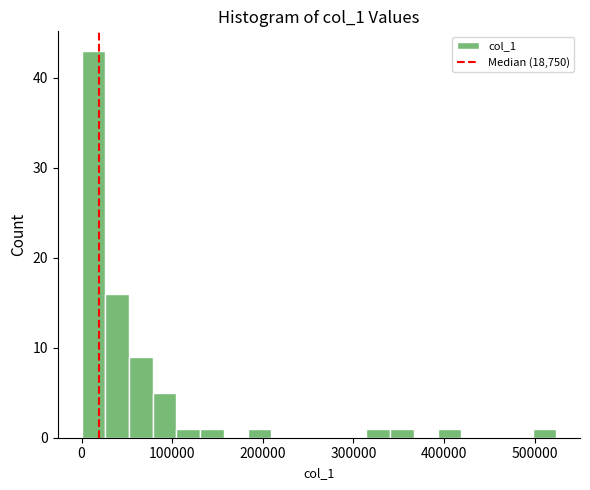

Around what value on the x-axis is the tallest bar? Give the approximate position of its centre, as read against the axis.

10000